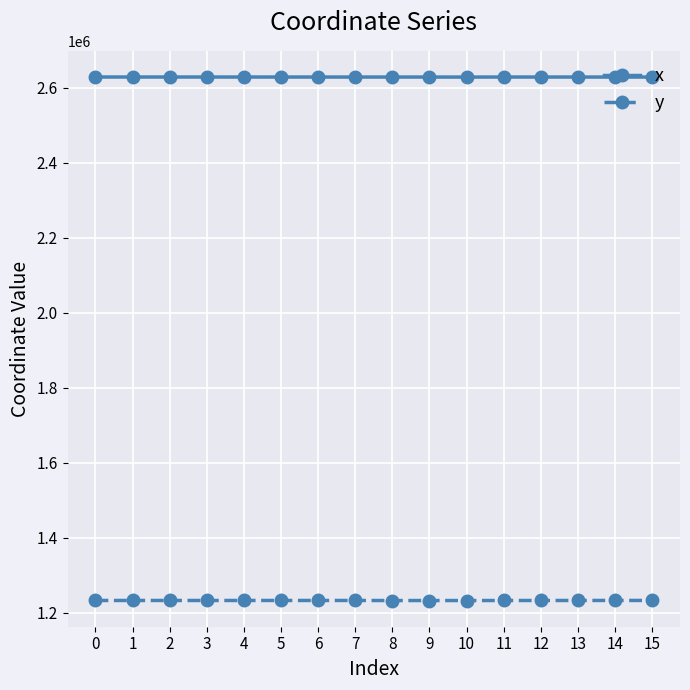

Is it true that x equals 2628738.7 at 1?

True